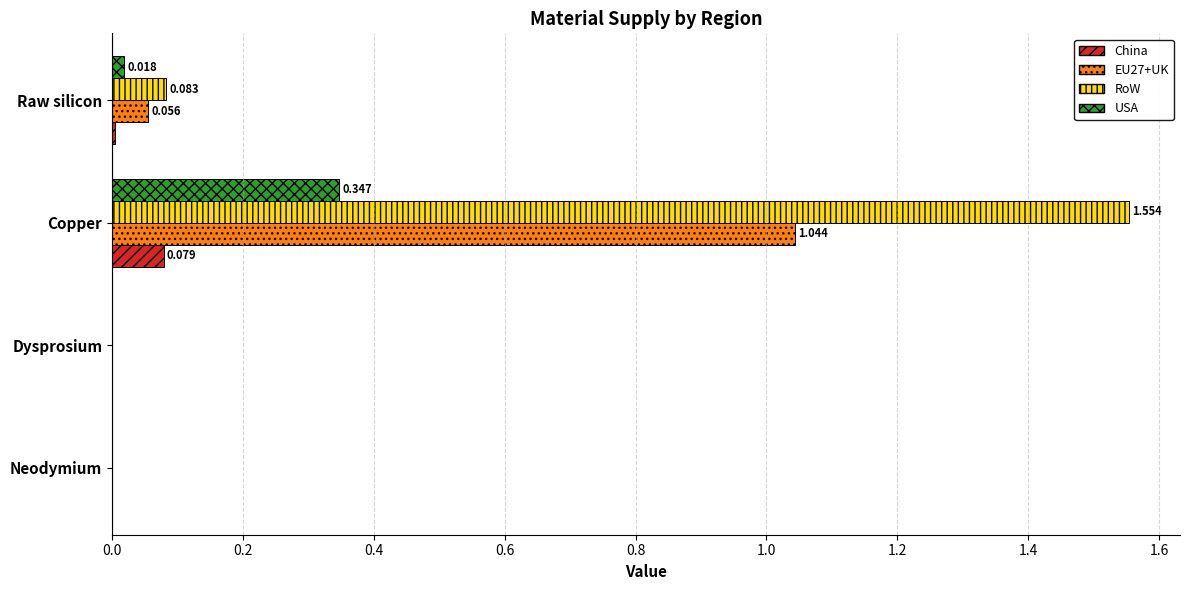

At which category is the sum across all series the highest?

Copper